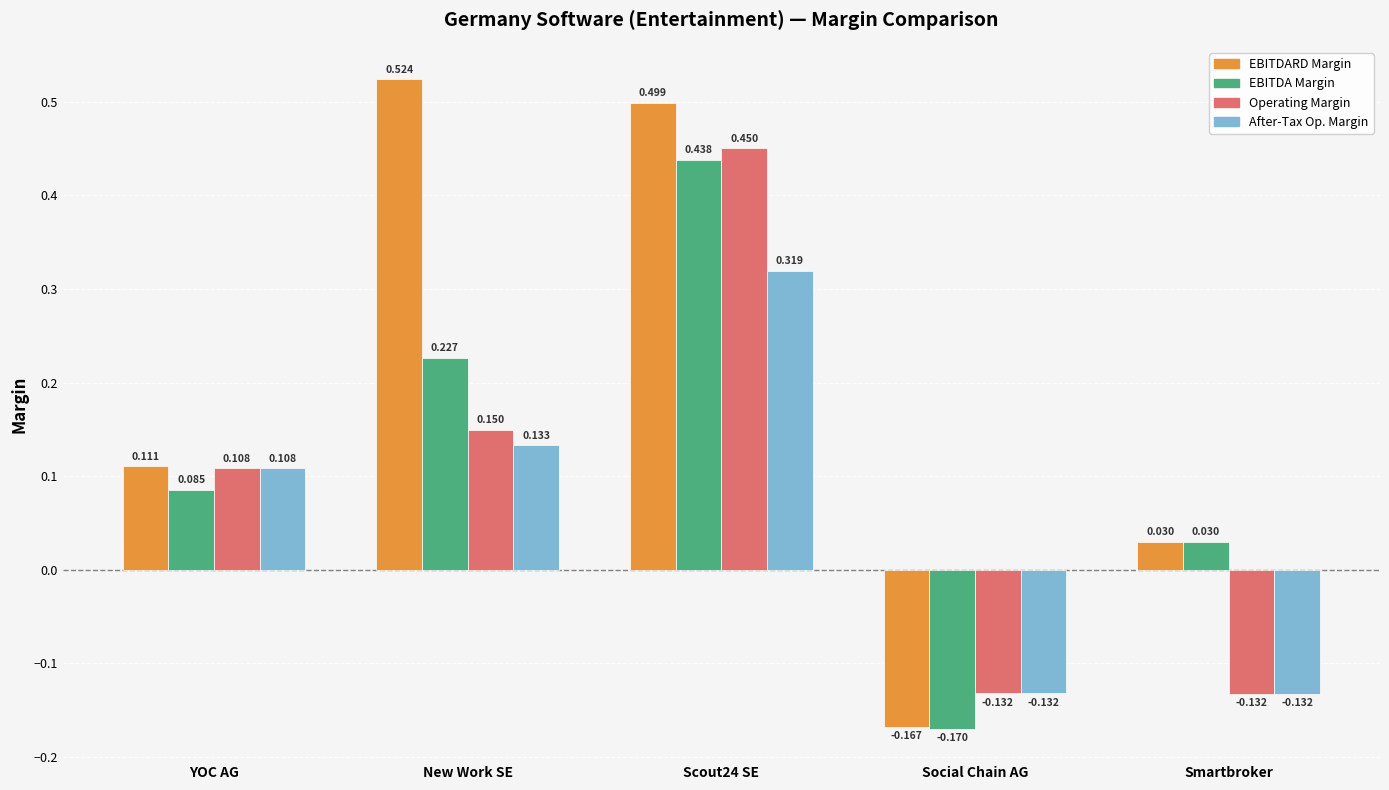

At which category does the chart reach its minimum across all series?

Social Chain AG